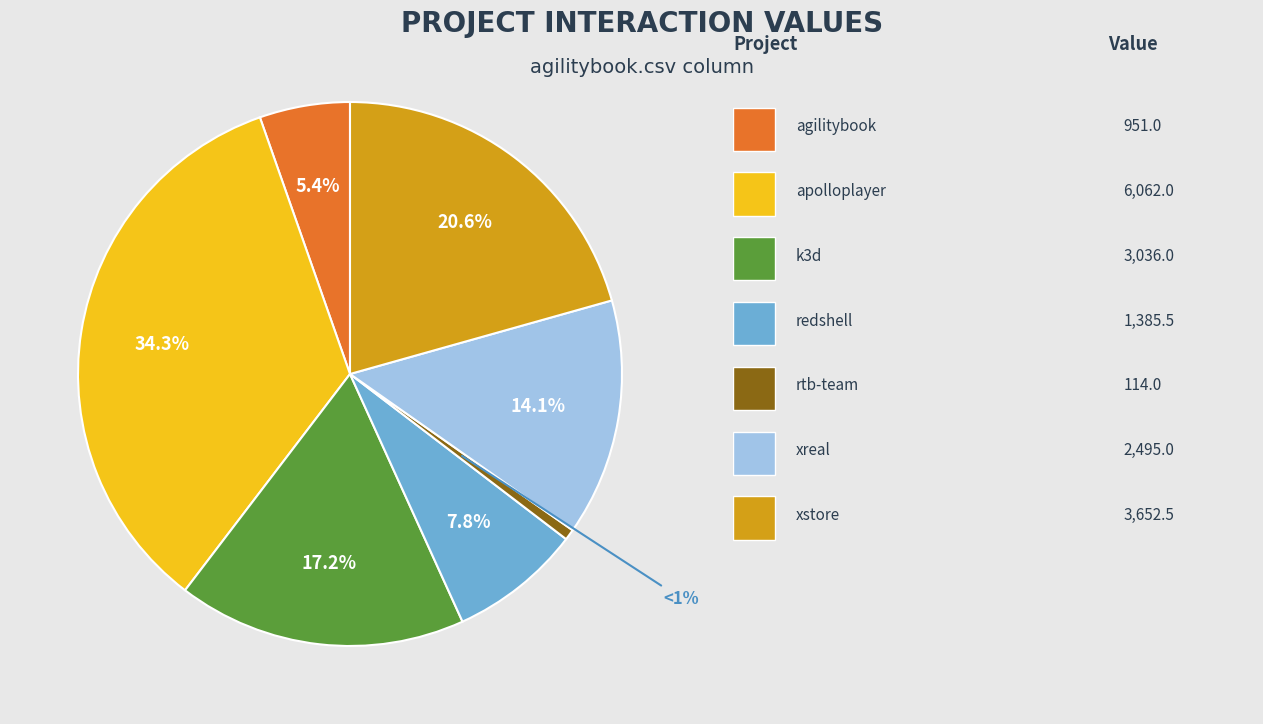

Is there a majority slice in this chart?

No